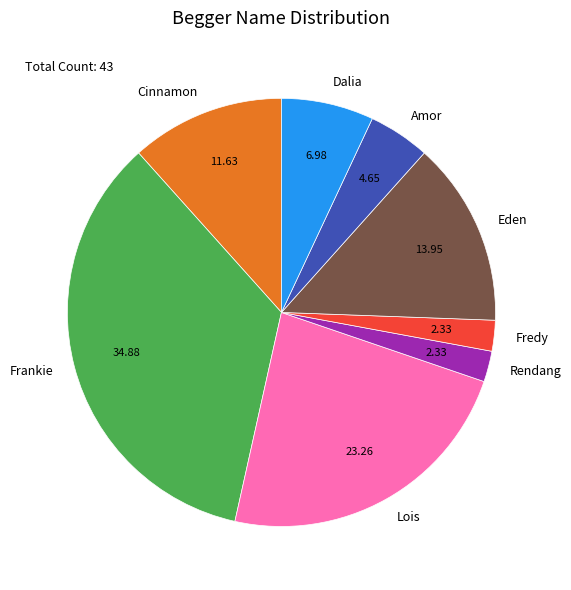

Approximately how many times larger is the value at Eden compared to Lois?

0.6